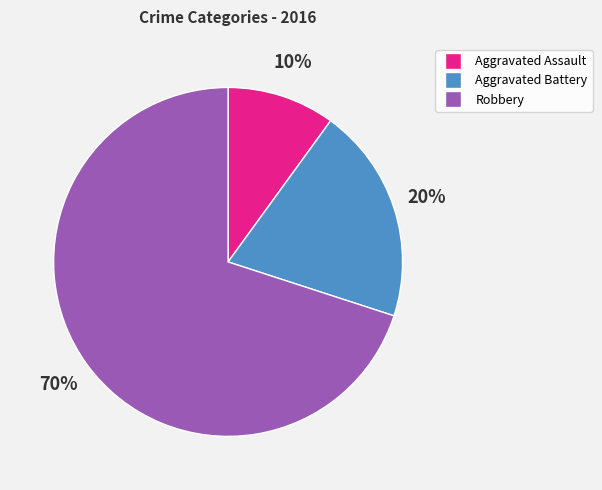

Rank the categories by value from highest to lowest.

Robbery, Aggravated Battery, Aggravated Assault